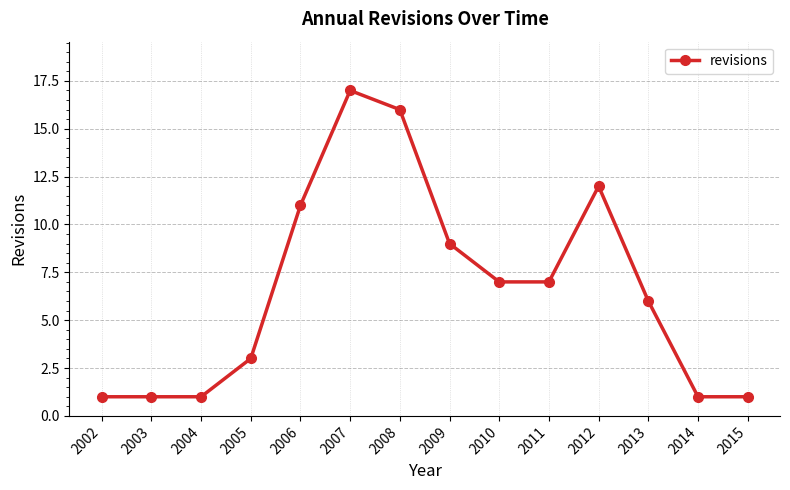

Reading right to left, list all the values displayed in this chart.

2015=1	2014=1	2013=6	2012=12	2011=7	2010=7	2009=9	2008=16	2007=17	2006=11	2005=3	2004=1	2003=1	2002=1